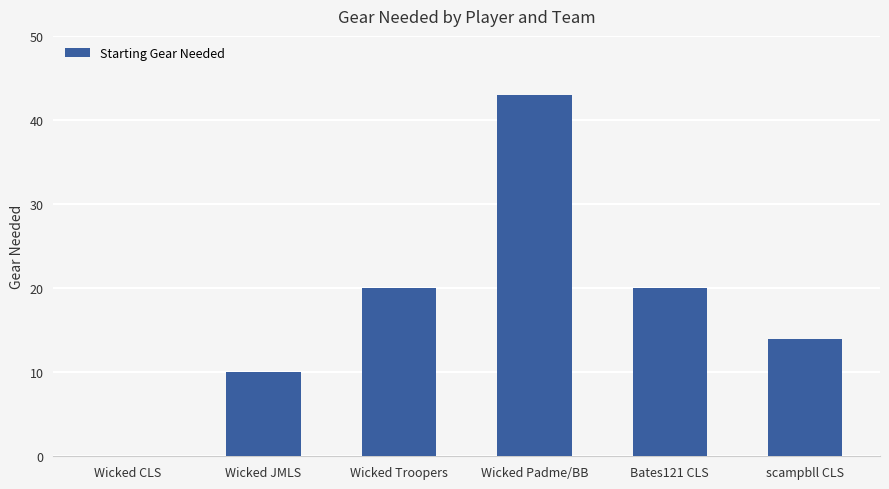

What is the change in value from Wicked JMLS to Wicked Padme/BB?

+33